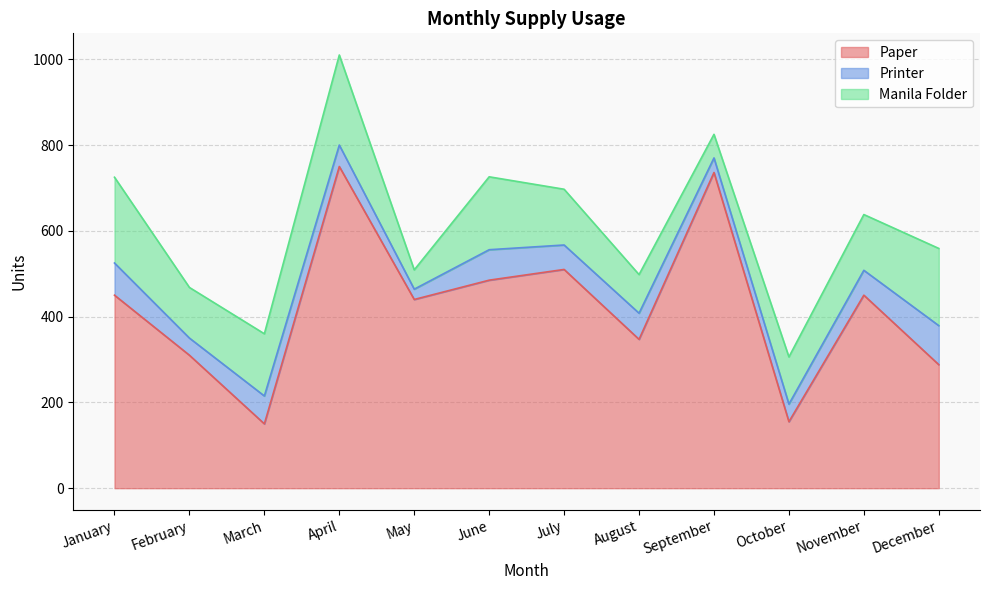

True or false: Paper has more than 2 points higher than both neighbors.

True